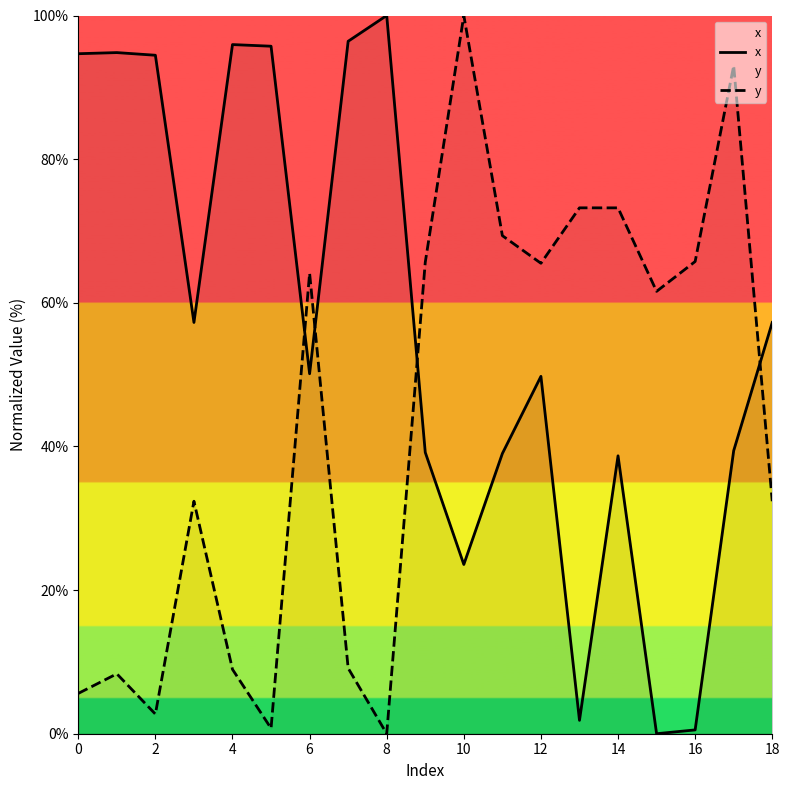

Is it true that x equals 0.0 at 15?

True